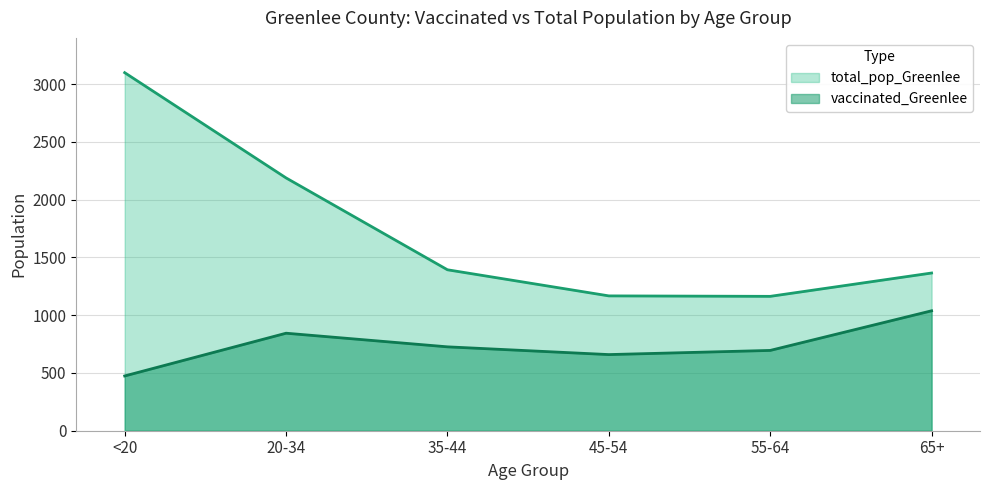

How many lines are shown in the chart?

2